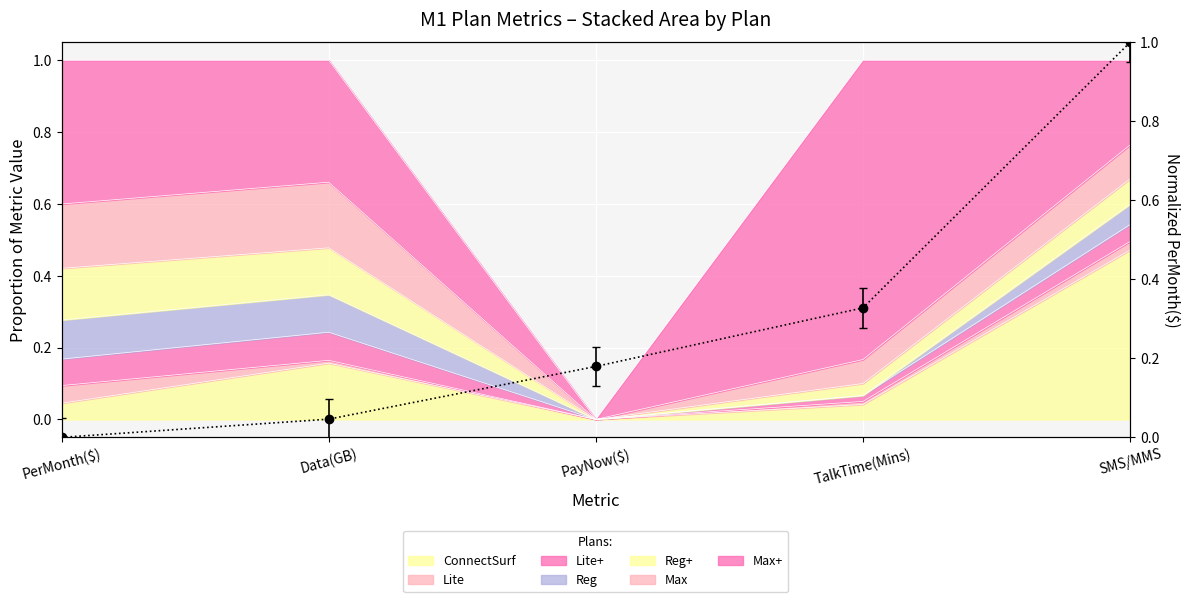

What is the change in value from PerMonth($) to PayNow($)?

+0.2